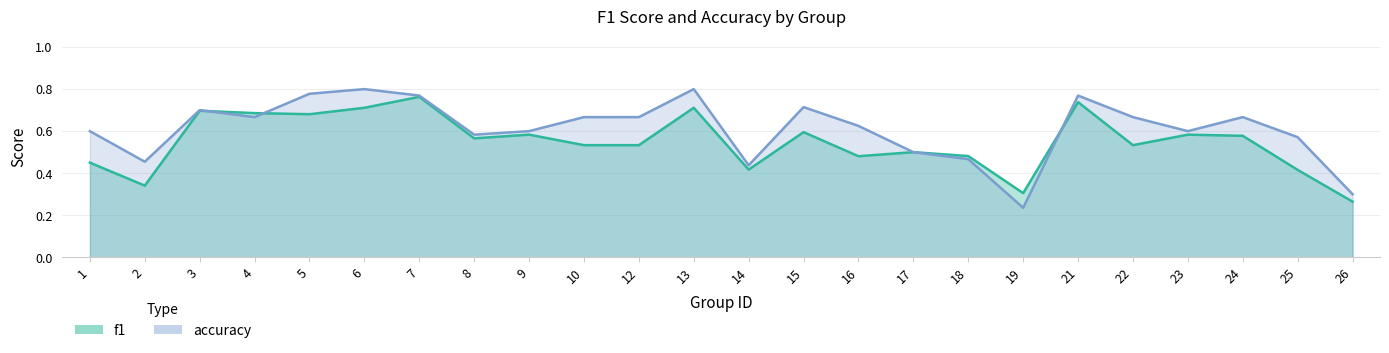

What is the value of the accuracy point at the 16th from the left?

0.5